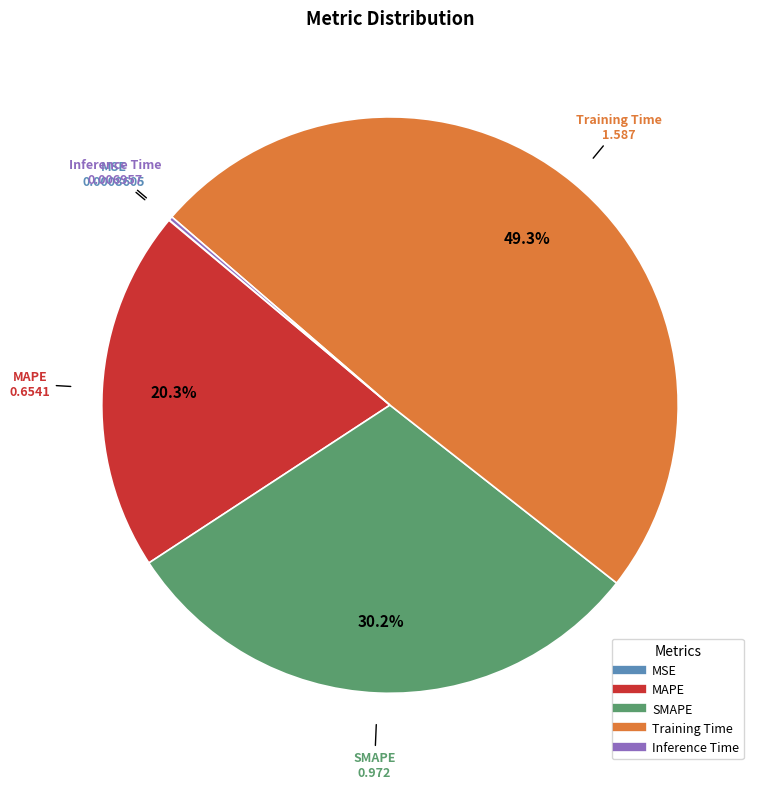

What portion of the pie excludes MAPE?

79.7%